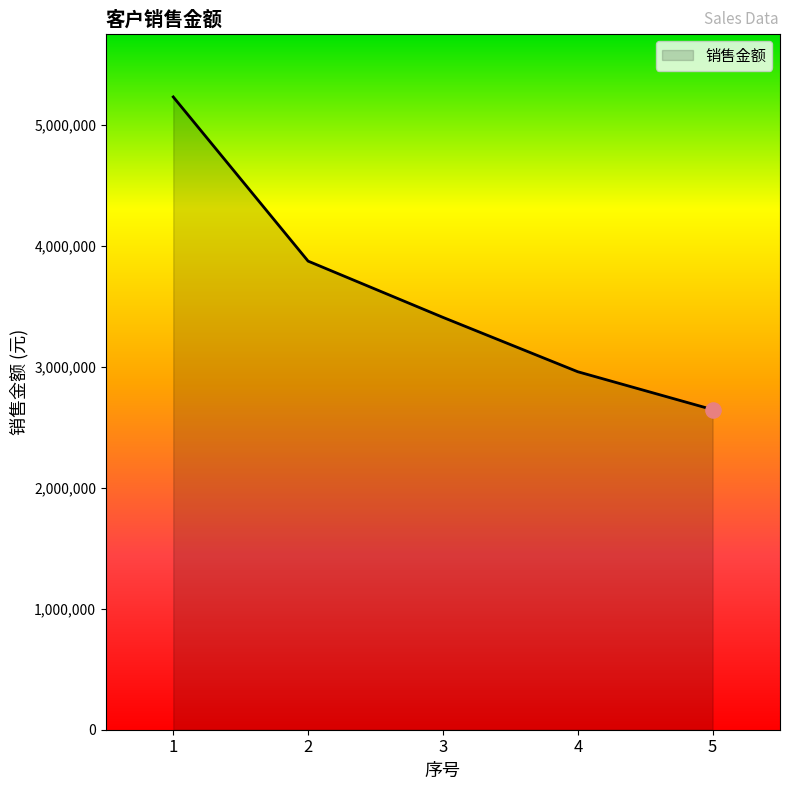

What is the ratio of the value at 3 to the value at 4?

1.2